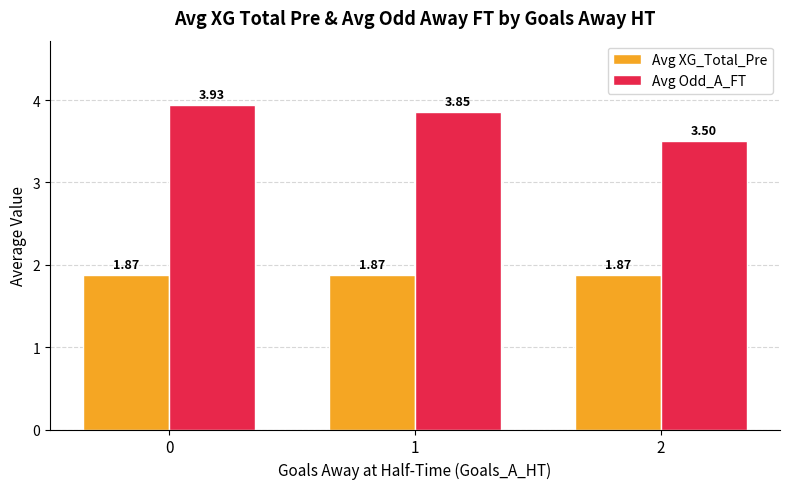

What value does the Avg Odd_A_FT series have at 2?

3.5